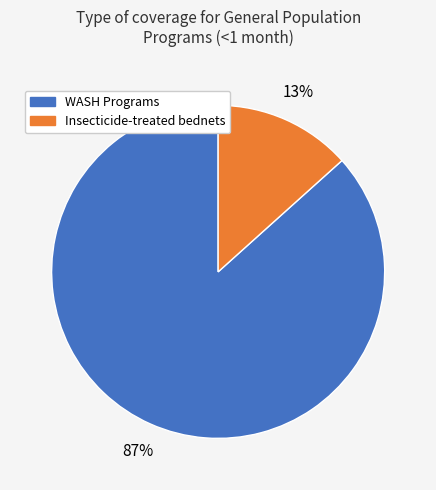

Does any single category account for the majority?

Yes